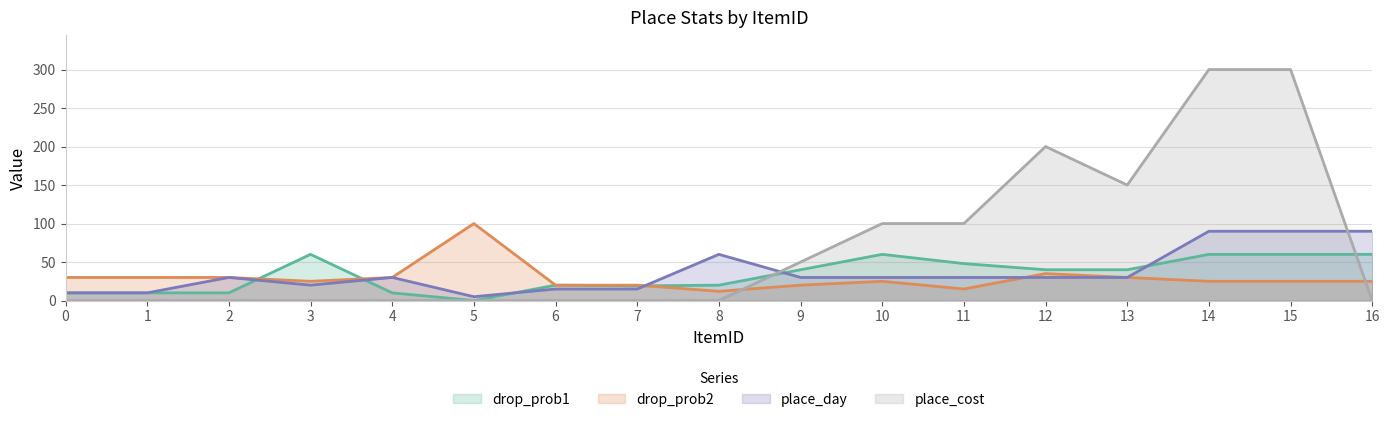

What is the sum of all drop_prob1 values?

567